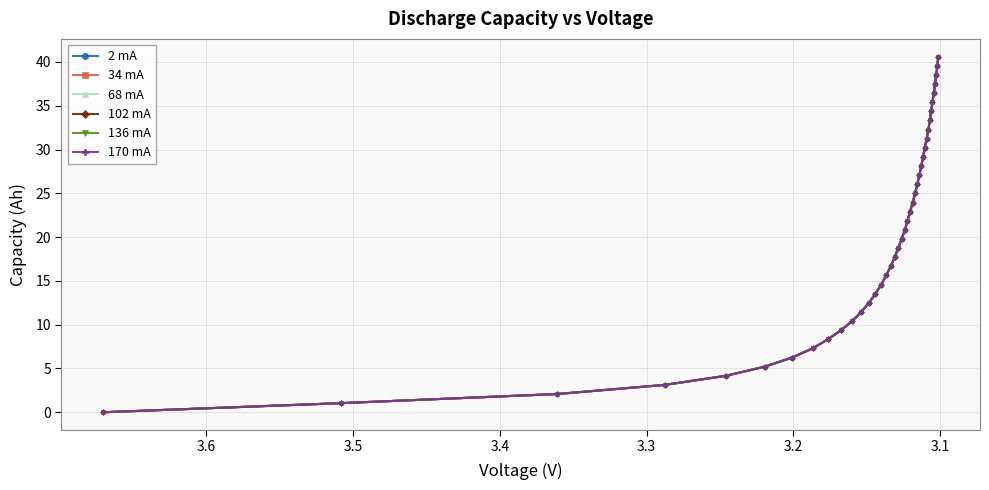

How many series are shown in this chart?

6